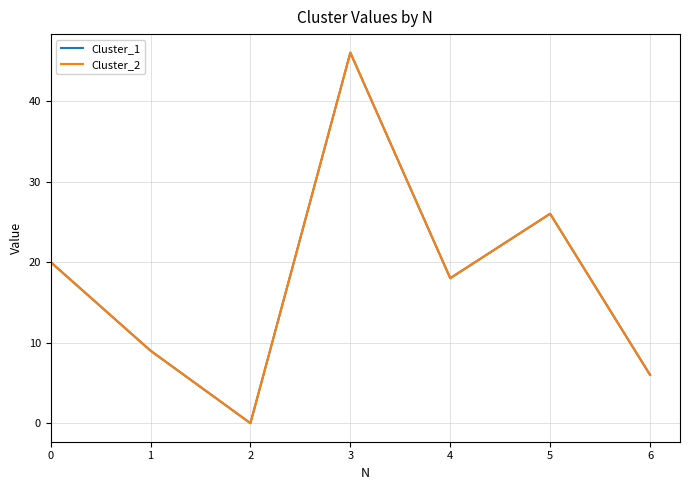

True or false: Cluster_2 and Cluster_1 intersect in this chart.

False